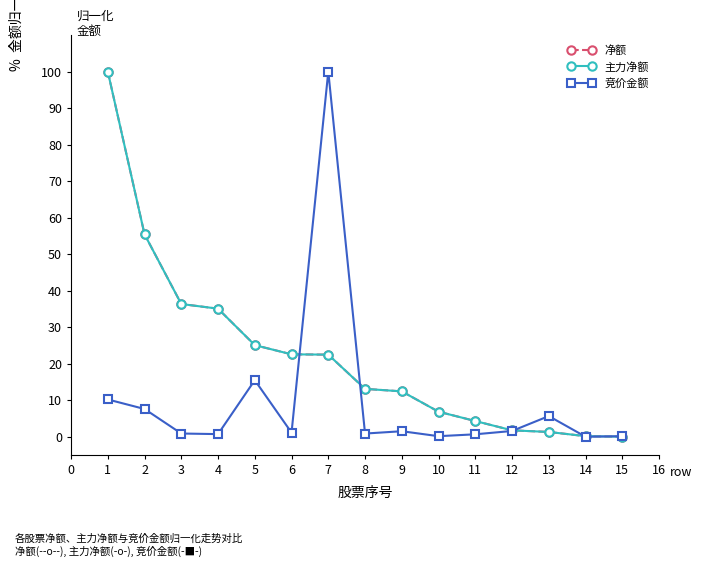

What is the value of the 竞价金额 point at the 13th from the left?

5.7